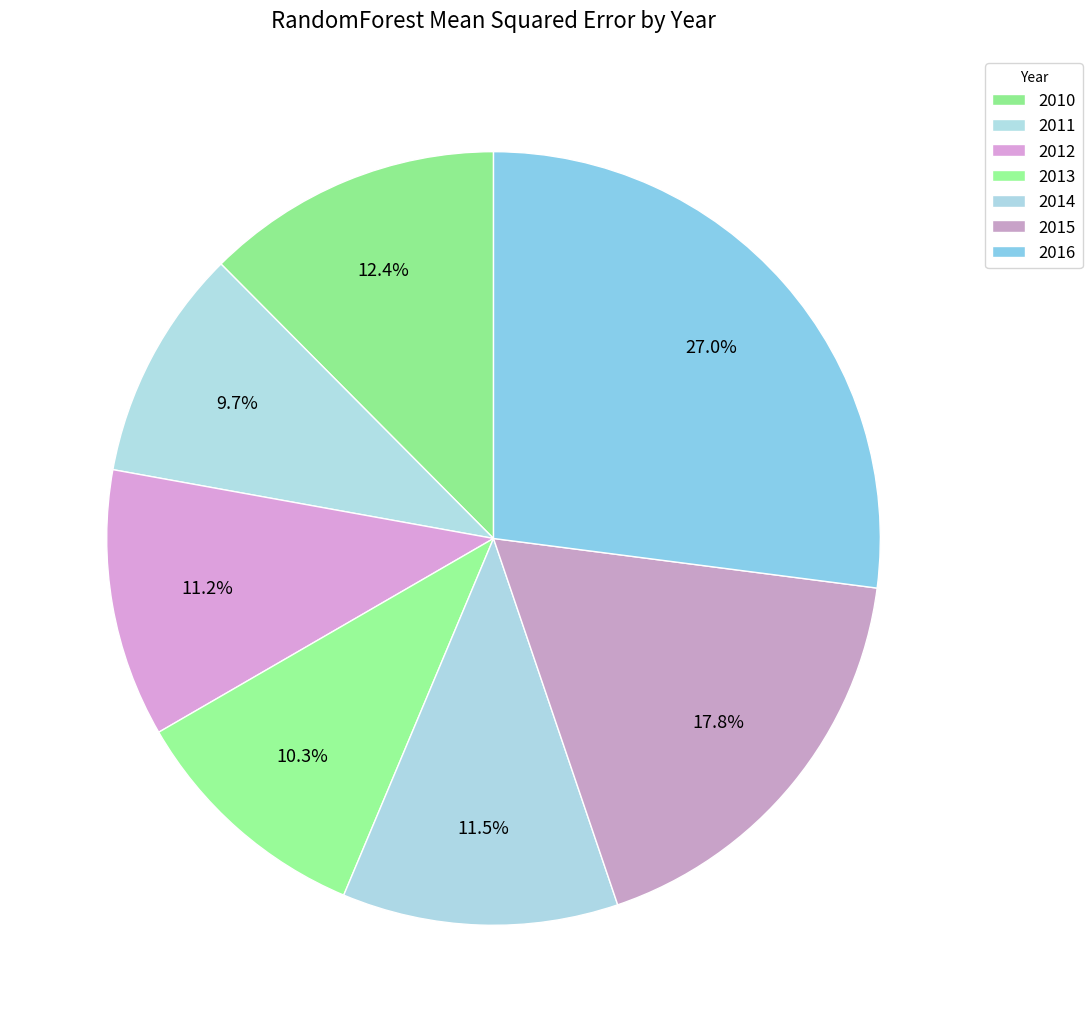

What is the largest slice in the pie chart?

2016